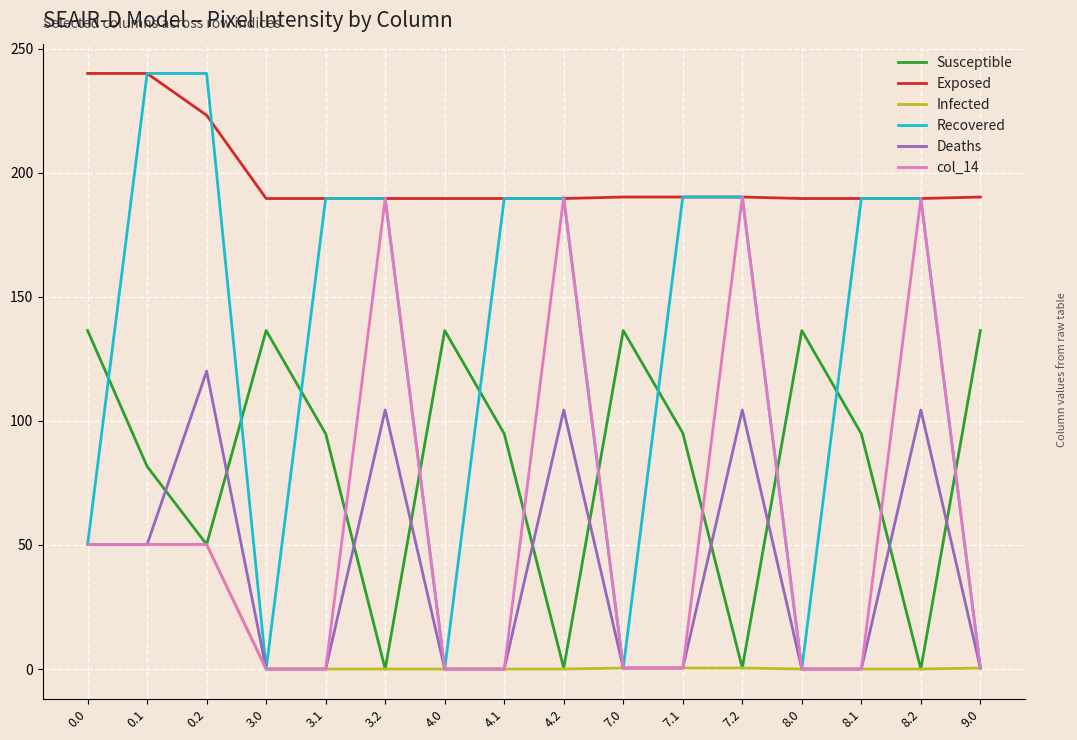

Is the value of Deaths at 4.2 greater than the value of col_14 at 4.0?

Yes